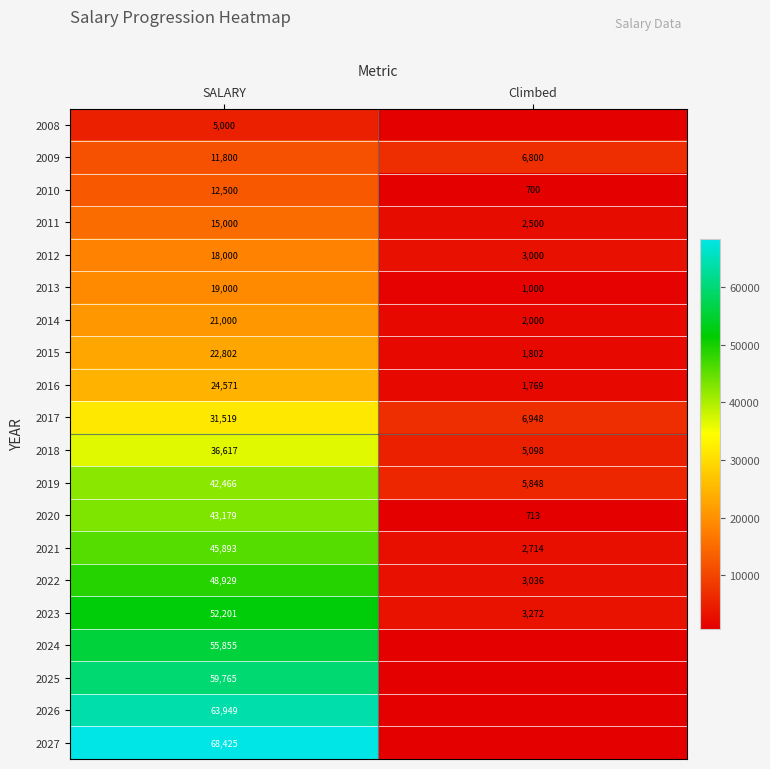

Is it true that 2010 equals 265.5 at Climbed?

False